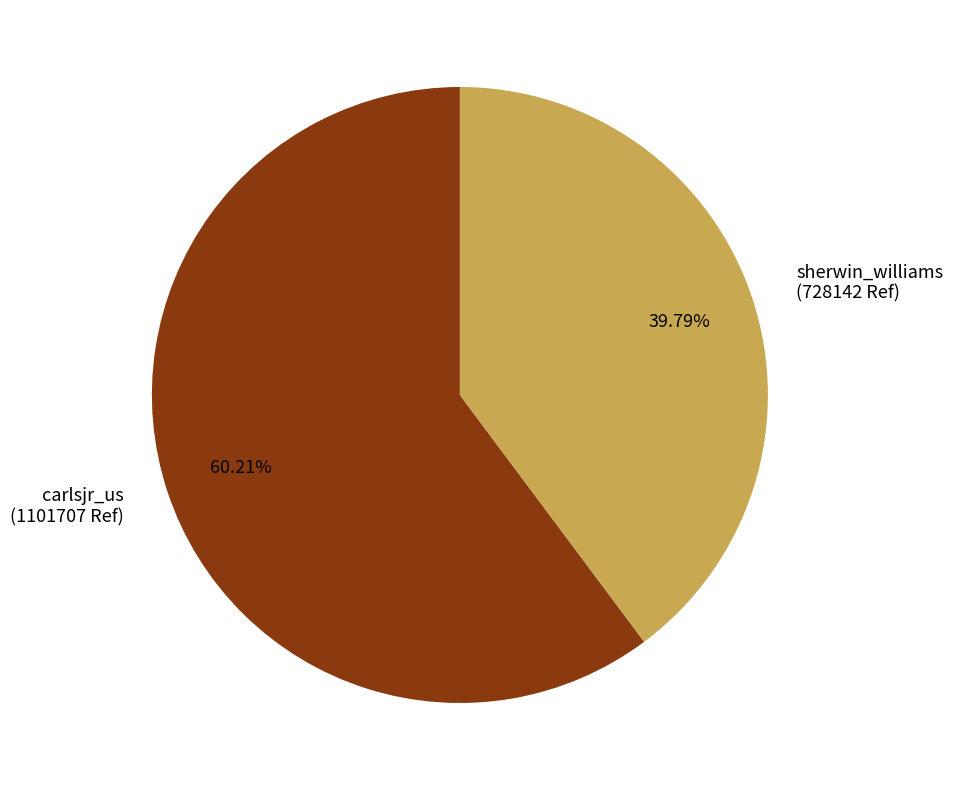

Is there a majority slice in this chart?

Yes